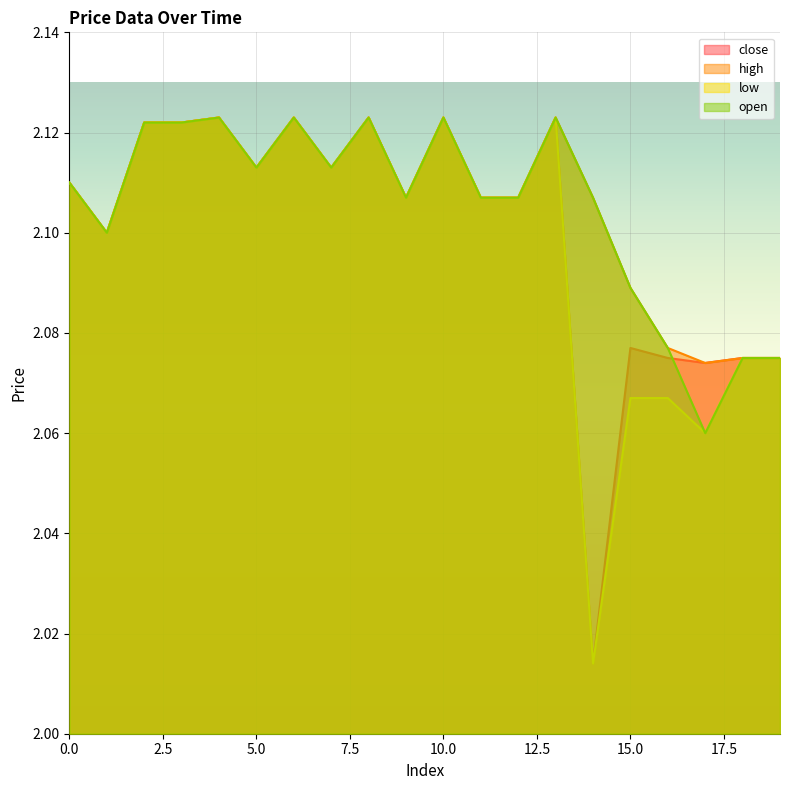

Reading left to right, what are all the values shown in this chart?

close: 2.1	2.1	2.1	2.1	2.1	2.1	2.1	2.1	2.1	2.1	2.1	2.1	2.1	2.1	2.0	2.1	2.1	2.1	2.1	2.1
high: 2.1	2.1	2.1	2.1	2.1	2.1	2.1	2.1	2.1	2.1	2.1	2.1	2.1	2.1	2.1	2.1	2.1	2.1	2.1	2.1
low: 2.1	2.1	2.1	2.1	2.1	2.1	2.1	2.1	2.1	2.1	2.1	2.1	2.1	2.1	2.0	2.1	2.1	2.1	2.1	2.1
open: 2.1	2.1	2.1	2.1	2.1	2.1	2.1	2.1	2.1	2.1	2.1	2.1	2.1	2.1	2.1	2.1	2.1	2.1	2.1	2.1